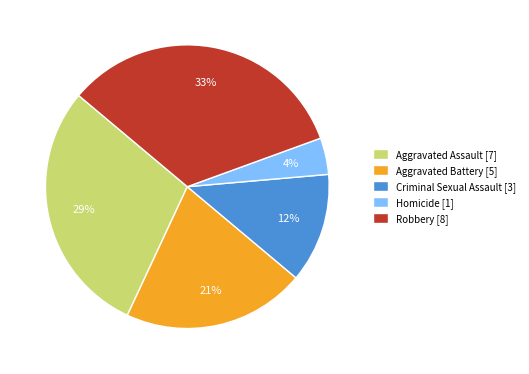

Is it true that Homicide is 4% of the pie?

True